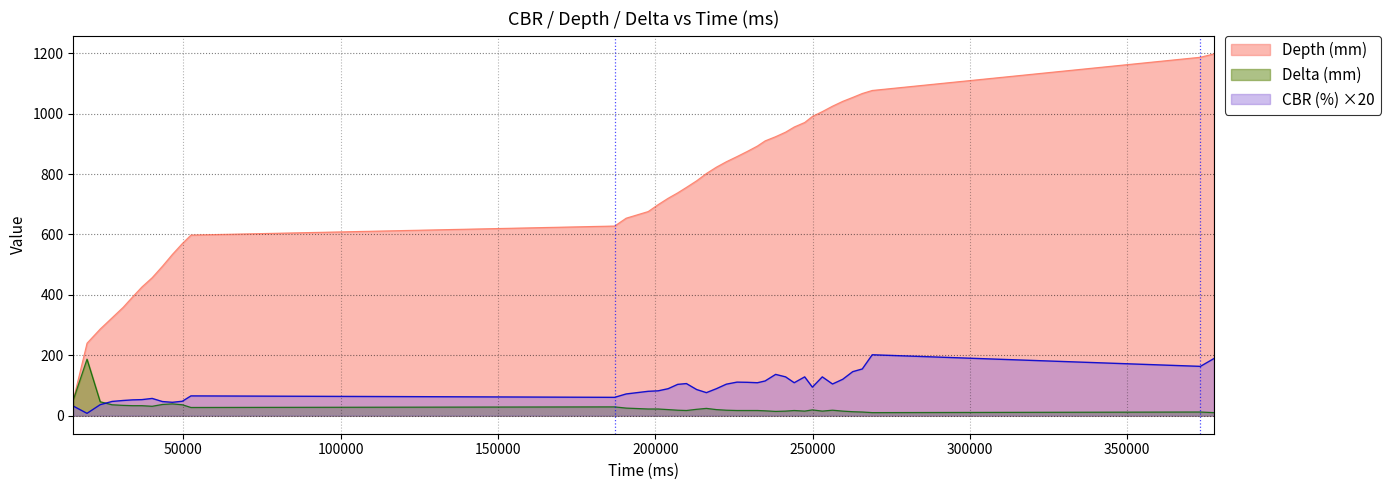

What is the sum of the CBR (%) values at 213127 and 232427?

195.4